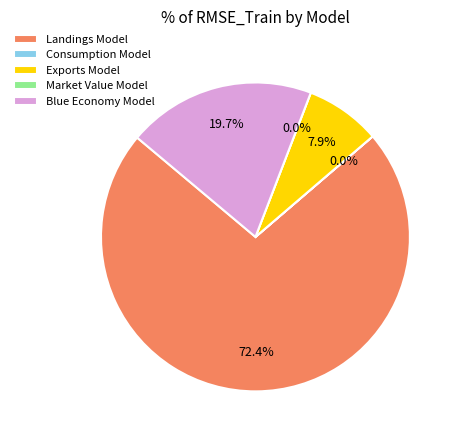

Is there a majority slice in this chart?

Yes